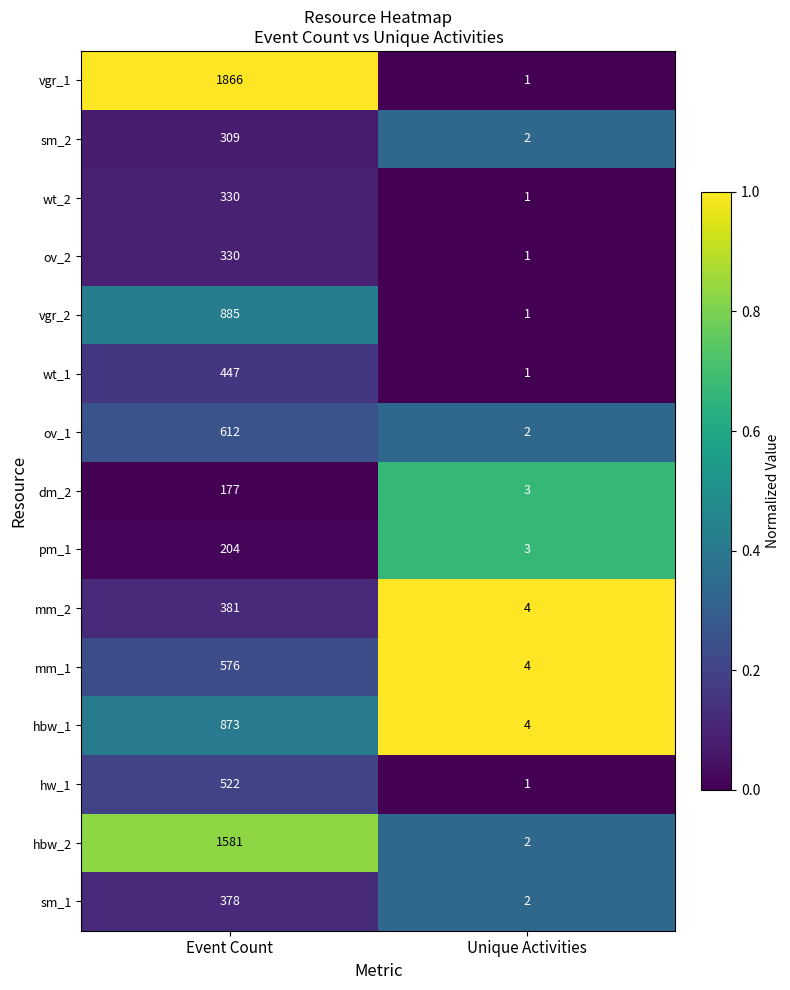

Reading right to left, list all the values displayed in this chart.

vgr_1: 1	1866
sm_2: 2	309
wt_2: 1	330
ov_2: 1	330
vgr_2: 1	885
wt_1: 1	447
ov_1: 2	612
dm_2: 3	177
pm_1: 3	204
mm_2: 4	381
mm_1: 4	576
hbw_1: 4	873
hw_1: 1	522
hbw_2: 2	1581
sm_1: 2	378